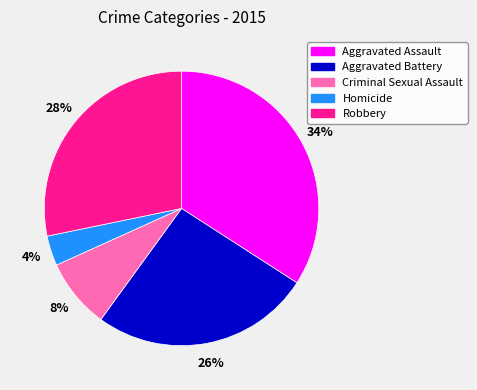

To the nearest percent, what is the average slice percentage?

20%